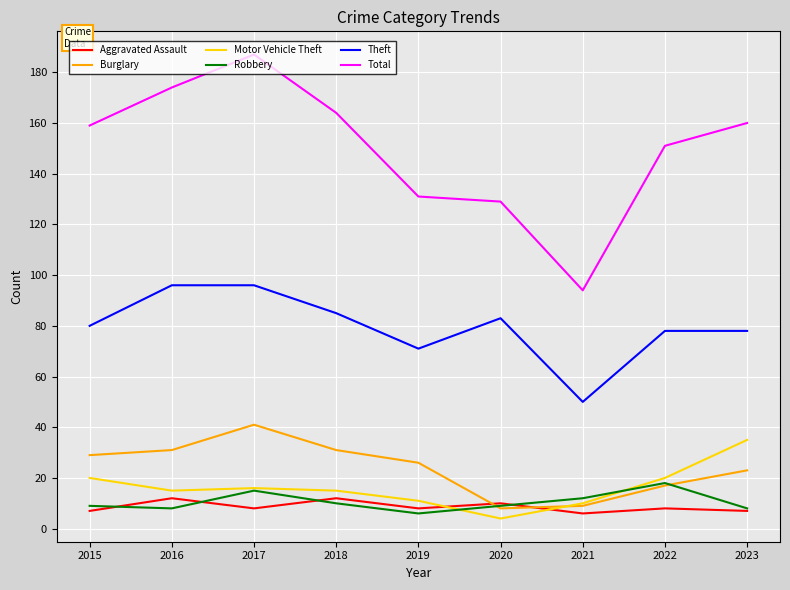

Reading left to right, transcribe all the data shown in this chart.

Aggravated Assault: 2015=7	2016=12	2017=8	2018=12	2019=8	2020=10	2021=6	2022=8	2023=7
Burglary: 2015=29	2016=31	2017=41	2018=31	2019=26	2020=8	2021=9	2022=17	2023=23
Motor Vehicle Theft: 2015=20	2016=15	2017=16	2018=15	2019=11	2020=4	2021=10	2022=20	2023=35
Robbery: 2015=9	2016=8	2017=15	2018=10	2019=6	2020=9	2021=12	2022=18	2023=8
Theft: 2015=80	2016=96	2017=96	2018=85	2019=71	2020=83	2021=50	2022=78	2023=78
Total: 2015=159	2016=174	2017=187	2018=164	2019=131	2020=129	2021=94	2022=151	2023=160